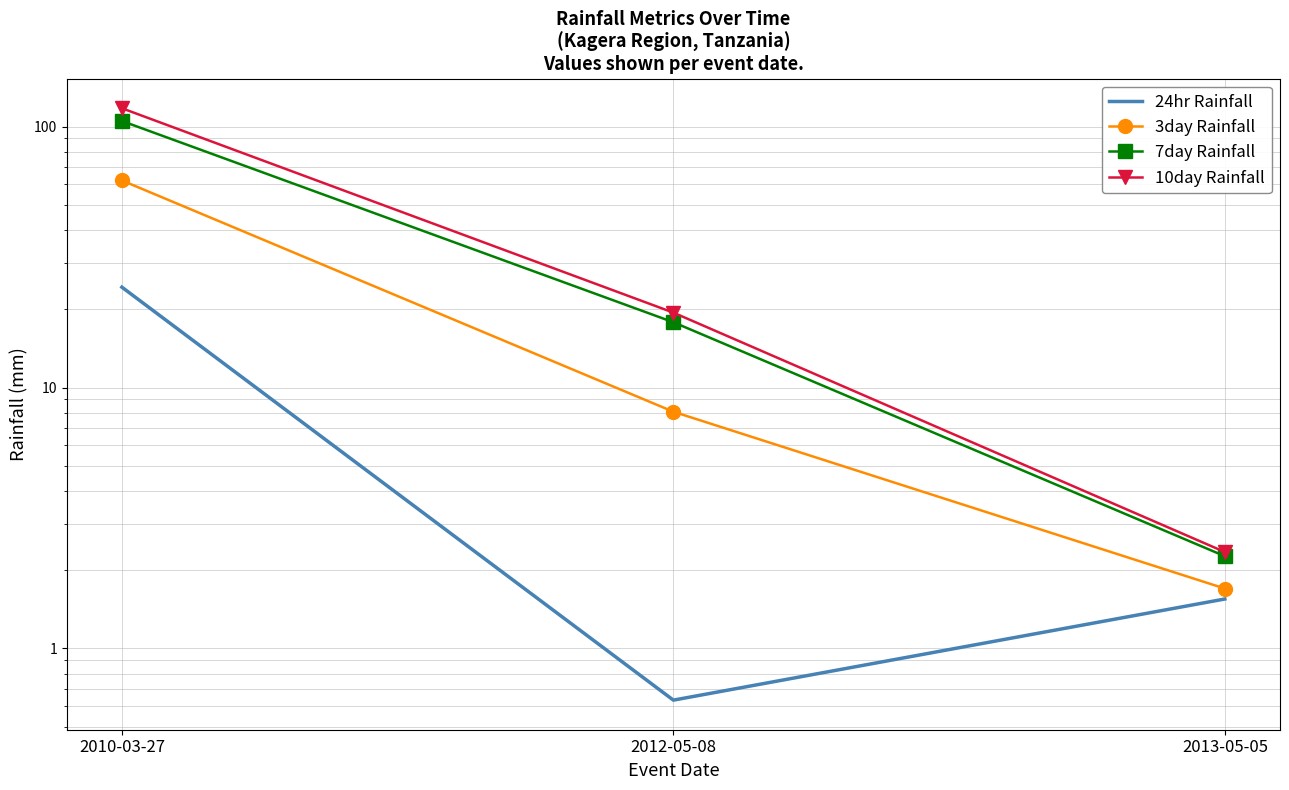

What is the value of the 10day Rainfall point at the 3rd from the left?

2.3